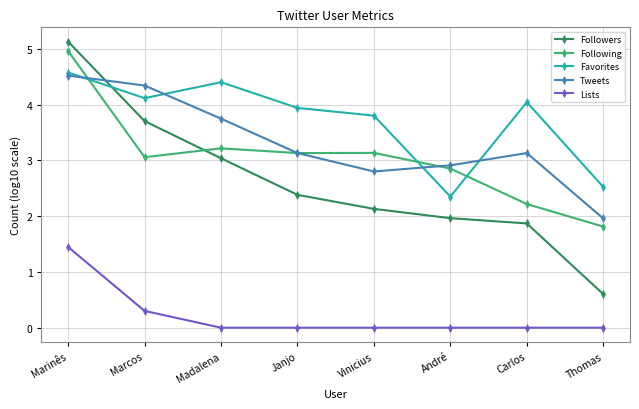

The value of Followers at Marinês is 9.1. True or false?

False